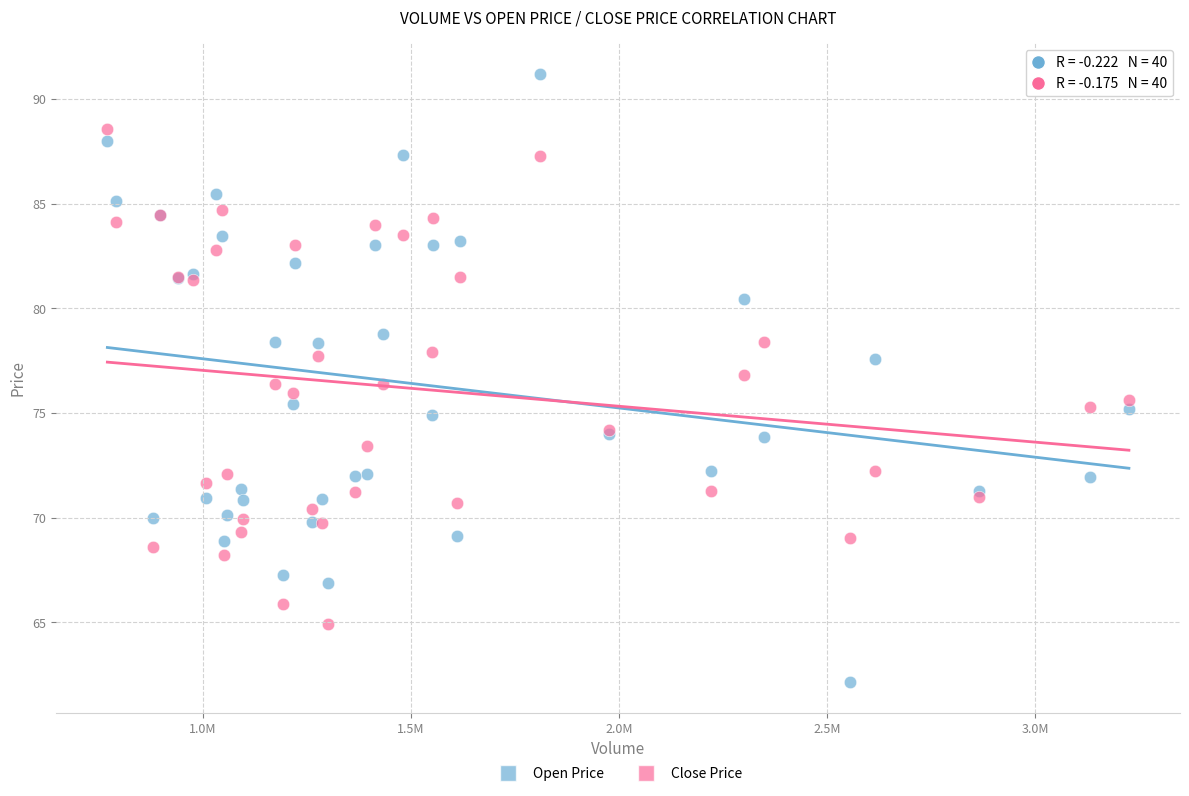

What is the X range (max minus min) for the scatter plot?

2454000.0